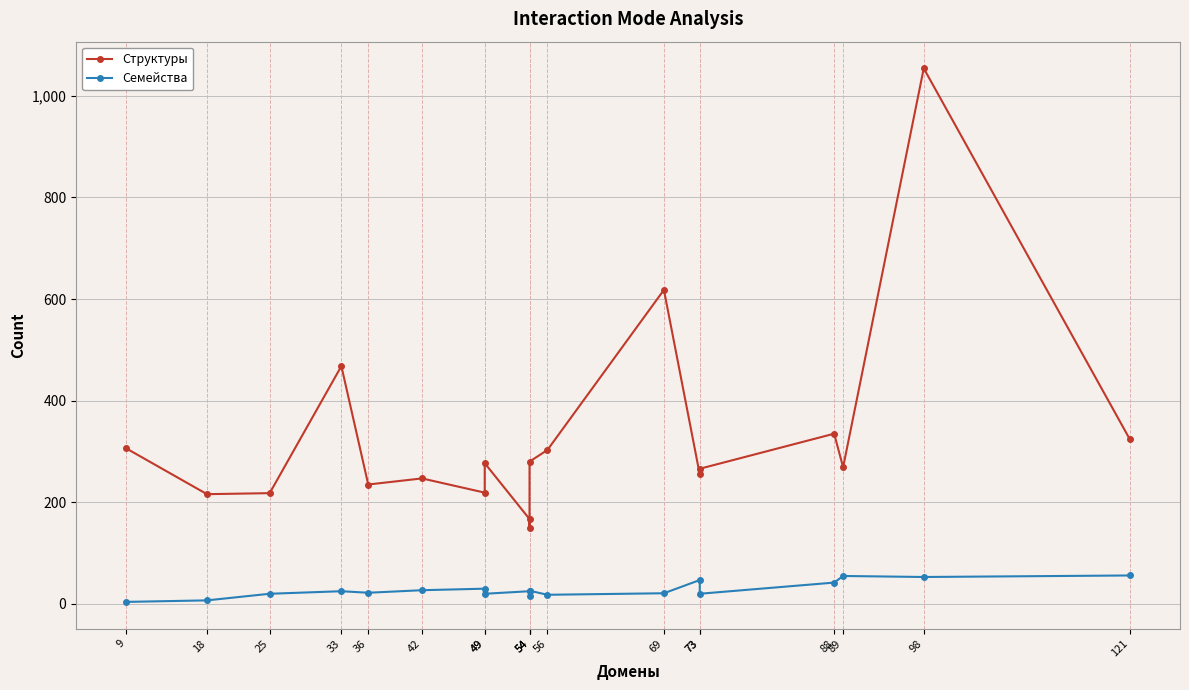

At which label is Структуры closest to 602?

69